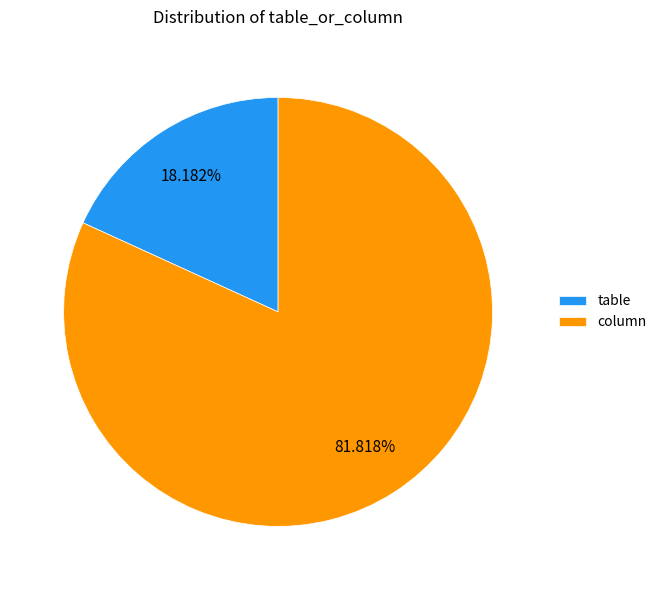

True or false: table accounts for 18% of the total.

True